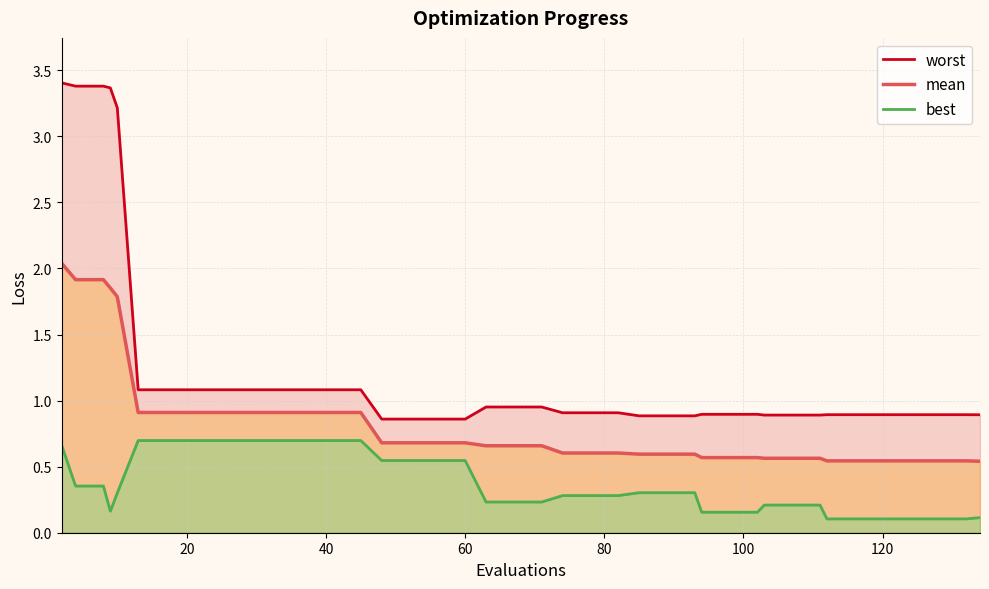

Reading left to right, what are all the values shown in this chart?

worst: 3.4	3.4	3.4	3.4	3.2	1.1	1.1	1.1	1.1	1.1	1.1	1.1	1.1	1.1	0.9	0.9	0.9	0.9	1.0	1.0	1.0	0.9	0.9	0.9	0.9	0.9	0.9	0.9	0.9	0.9	0.9	0.9	0.9	0.9	0.9	0.9	0.9	0.9	0.9	0.9
mean: 2.0	1.9	1.9	1.9	1.8	0.9	0.9	0.9	0.9	0.9	0.9	0.9	0.9	0.9	0.7	0.7	0.7	0.7	0.7	0.7	0.7	0.6	0.6	0.6	0.6	0.6	0.6	0.6	0.6	0.6	0.6	0.6	0.6	0.5	0.5	0.5	0.5	0.5	0.5	0.5
best: 0.7	0.4	0.4	0.2	0.3	0.7	0.7	0.7	0.7	0.7	0.7	0.7	0.7	0.7	0.5	0.5	0.5	0.5	0.2	0.2	0.2	0.3	0.3	0.3	0.3	0.3	0.3	0.2	0.2	0.2	0.2	0.2	0.2	0.1	0.1	0.1	0.1	0.1	0.1	0.1